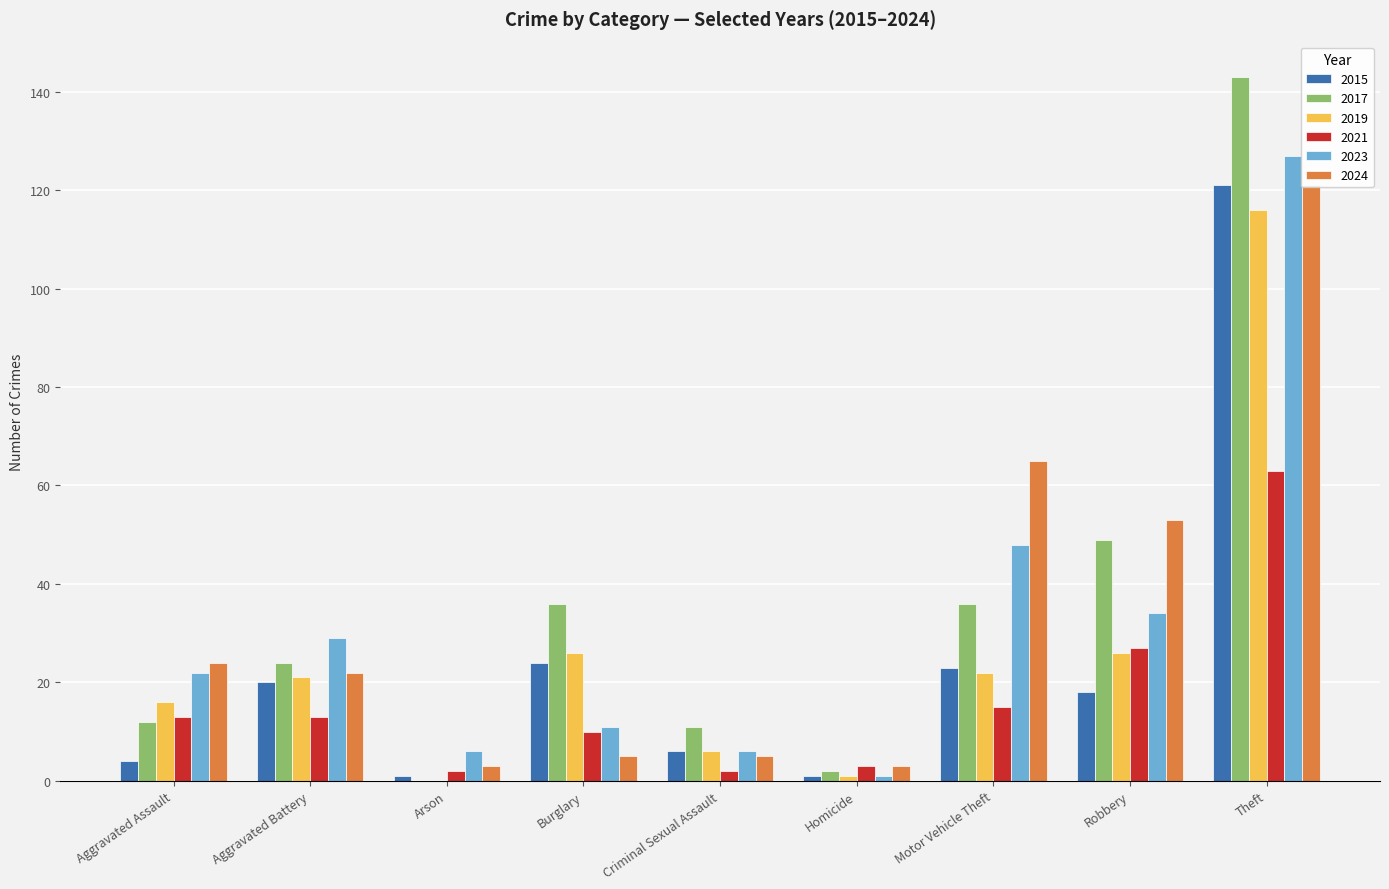

What is the sum of all 2019 values?

234